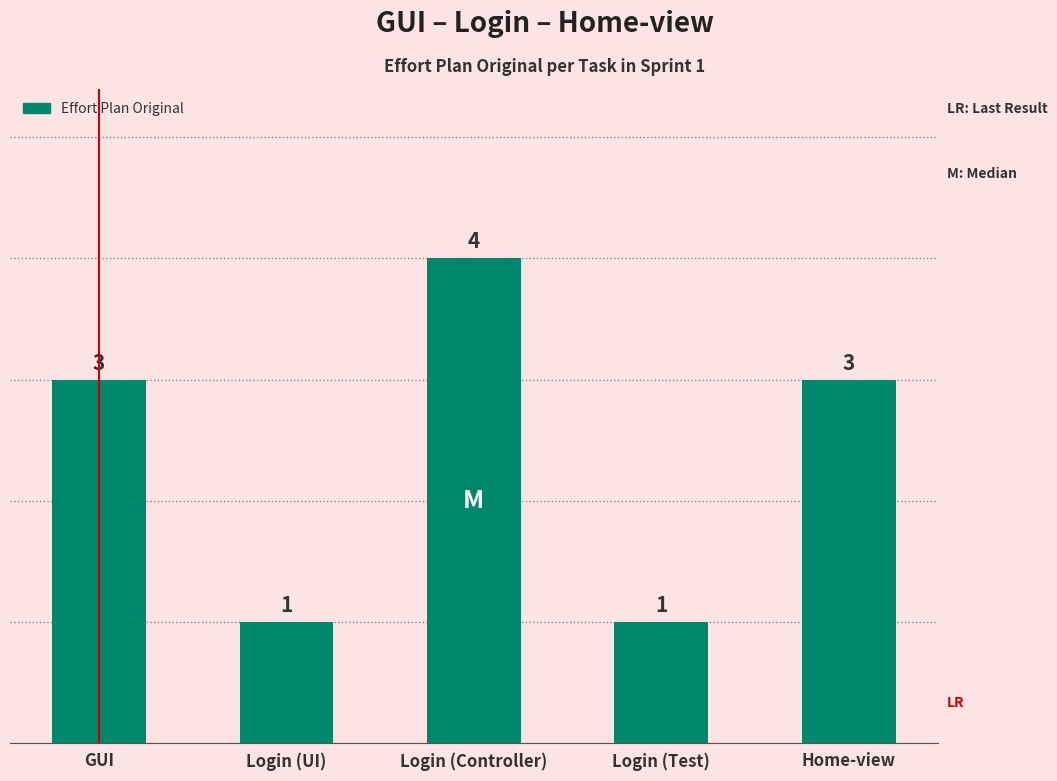

Are the bars horizontal?

No